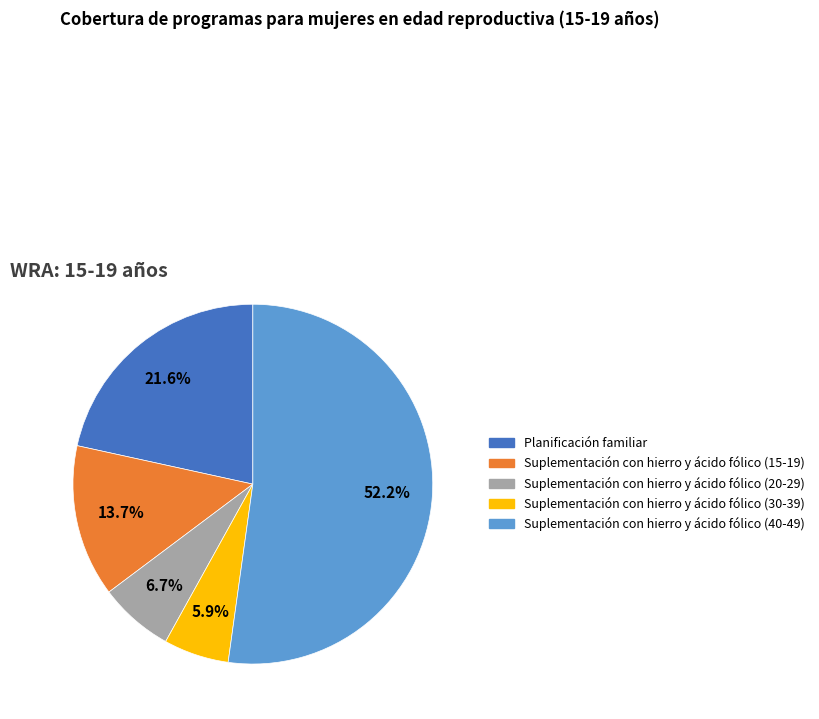

Does Planificación familiar represent more than half of the total?

No